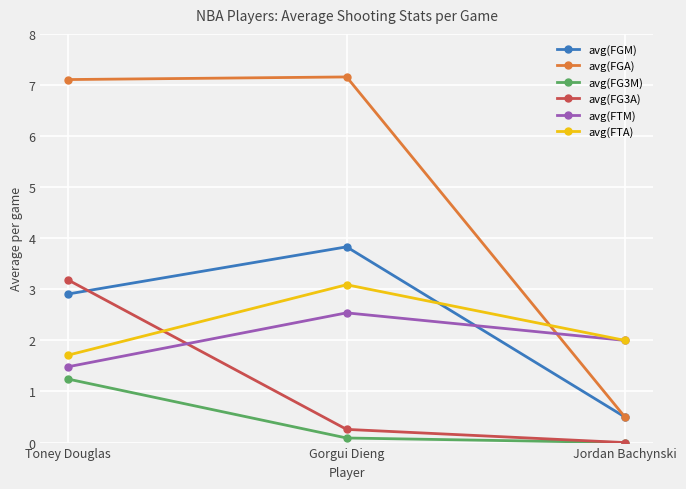

What are all the series names shown in the legend?

avg(FGM), avg(FGA), avg(FG3M), avg(FG3A), avg(FTM), avg(FTA)